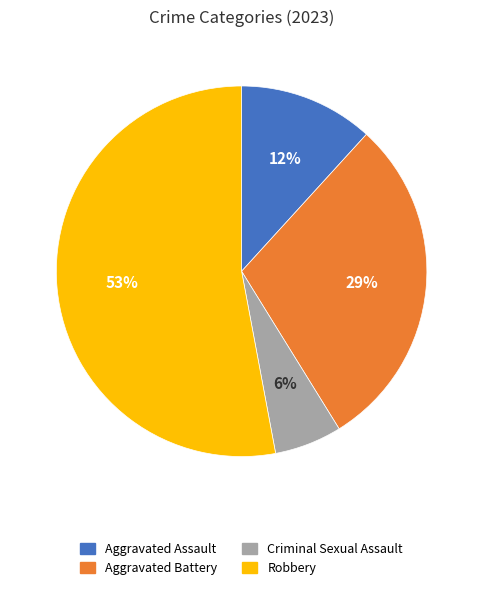

To the nearest percent, what is the average slice percentage?

25%